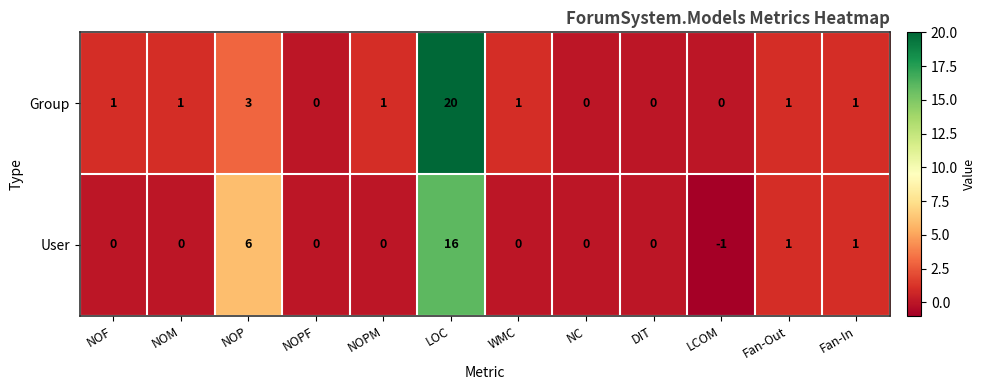

The value of User at DIT is 6. True or false?

False